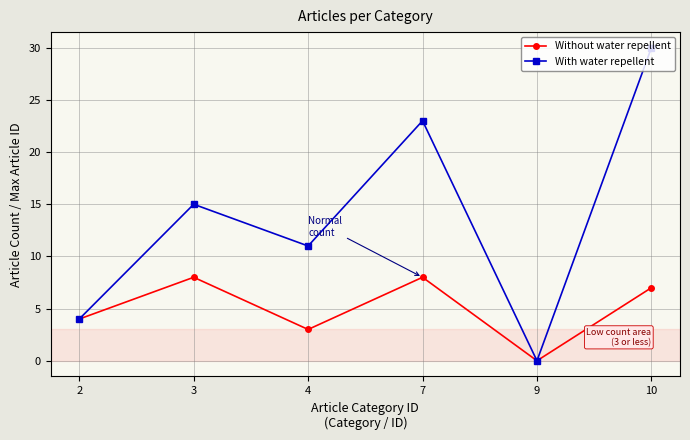

Count the number of categories in the chart.

6